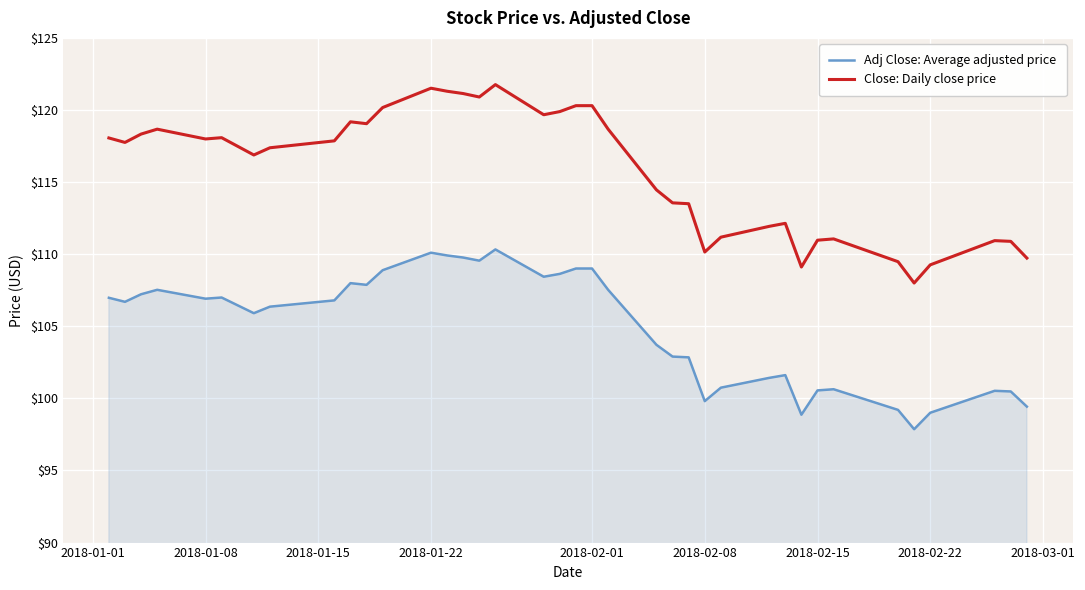

How many lines are shown in the chart?

2